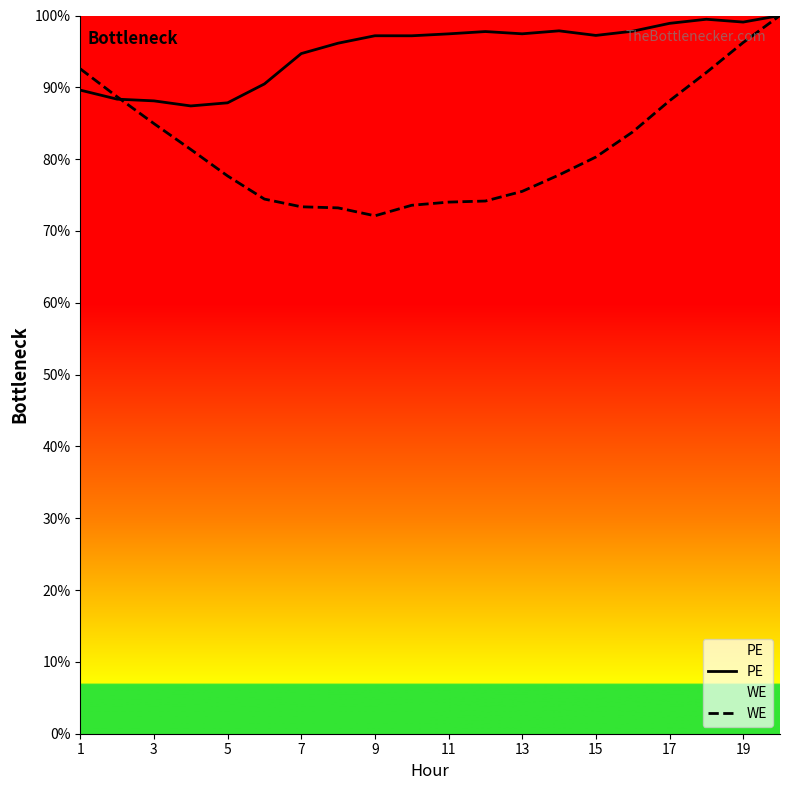

How many data points in WE are above 80?

10